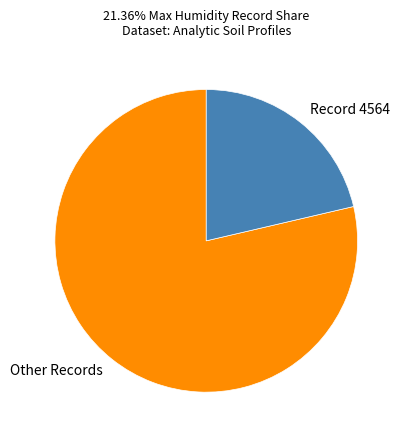

The Record 4564 slice represents 13% of the pie. True or false?

False